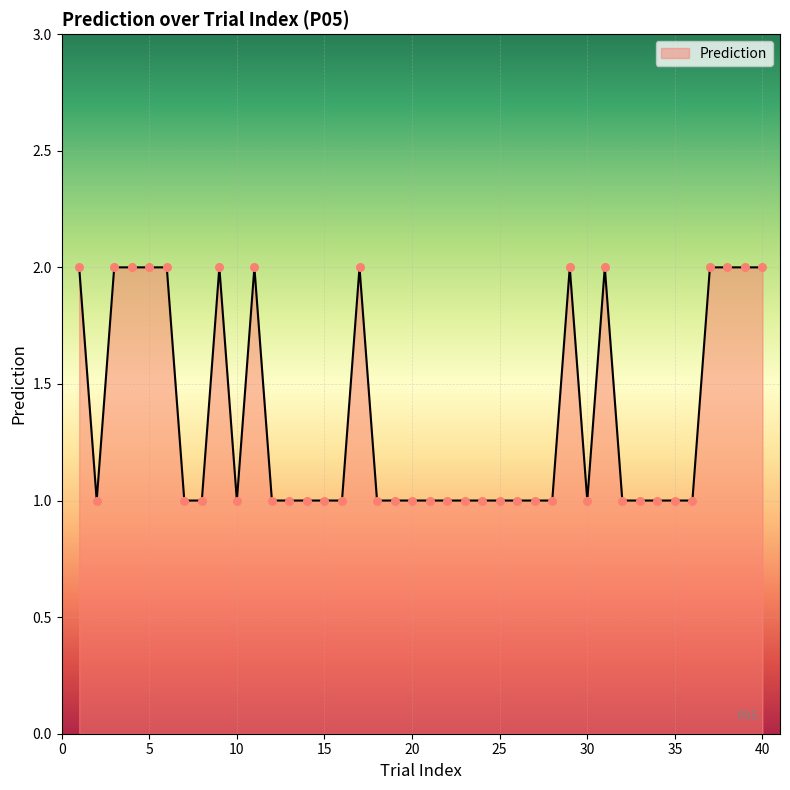

Does the chart have visible grid lines?

Yes